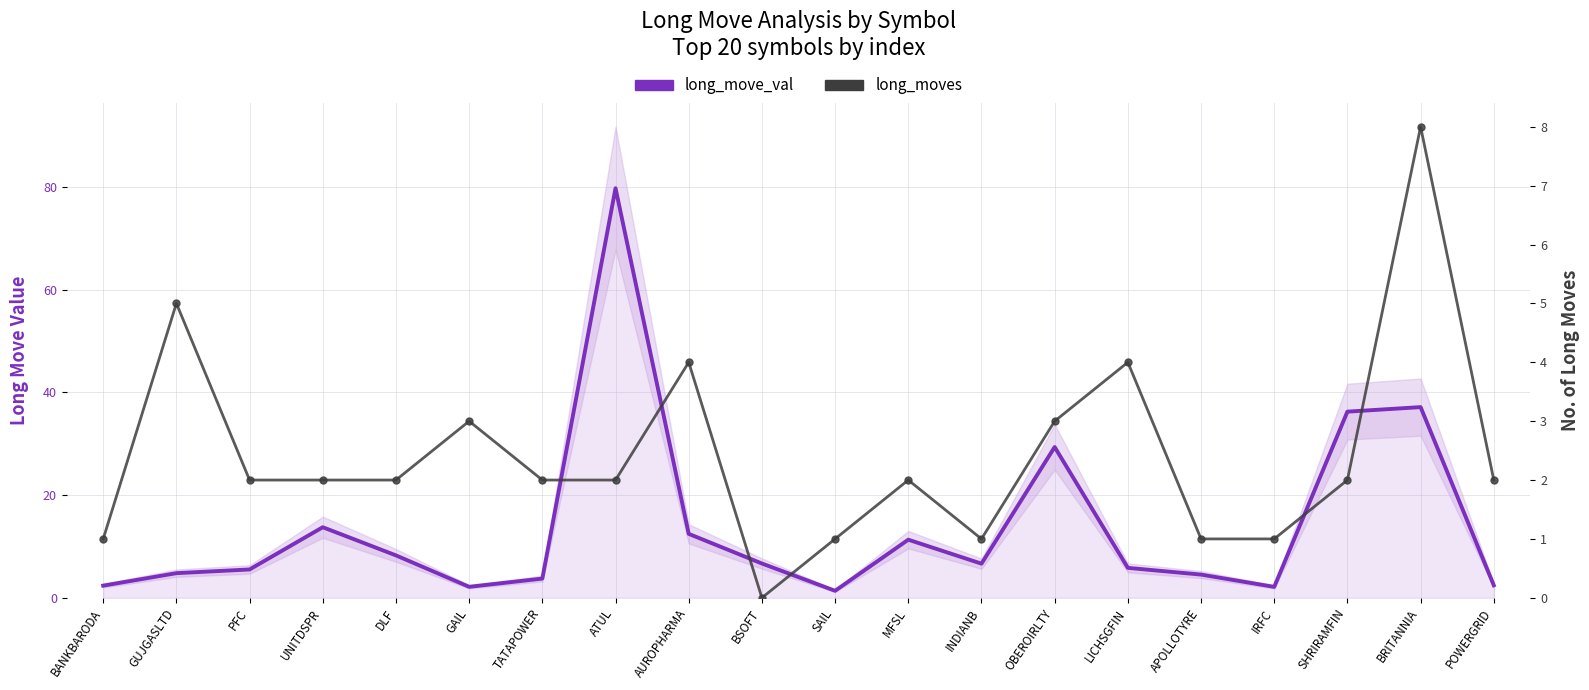

How many times do long_move_val and long_moves cross each other?

4